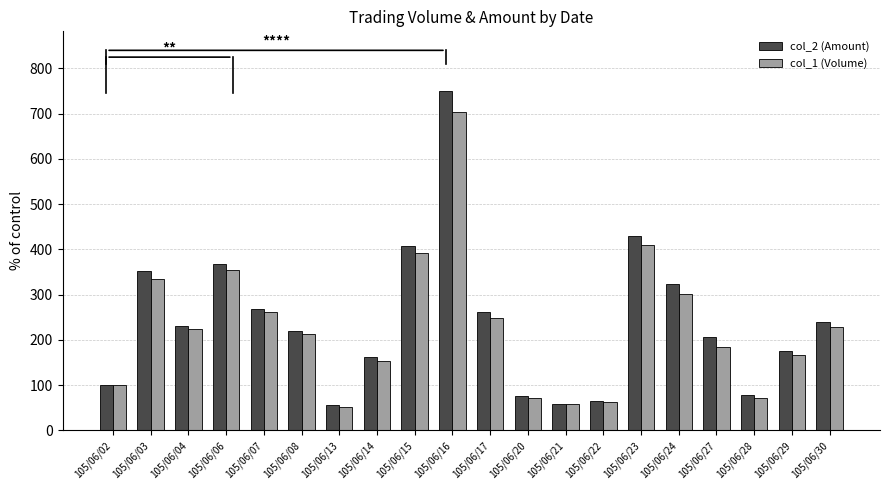

True or false: col_2 (Amount) has a value of 218.9 at 105/06/08.

True